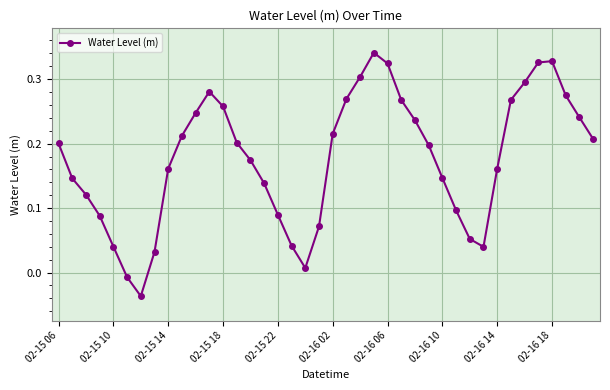

How many lines are shown in the chart?

1